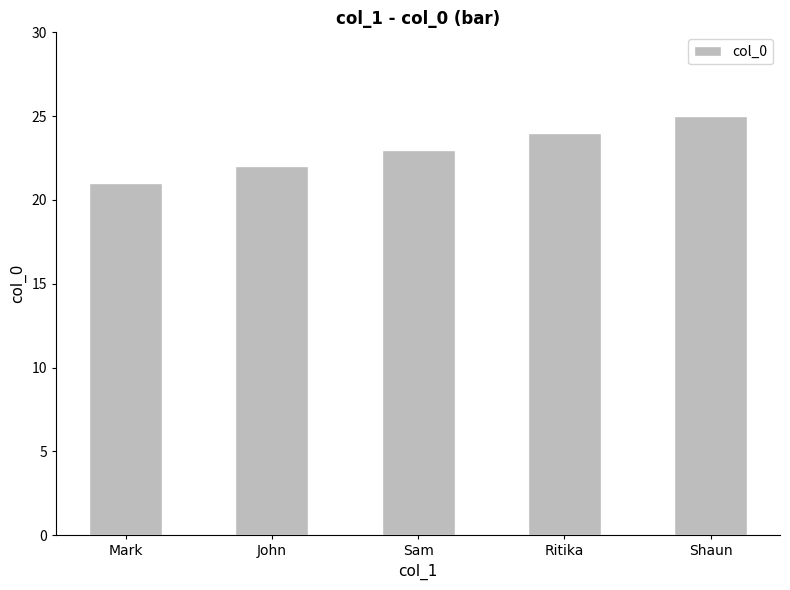

Where is the data nearest to the value 23?

Sam